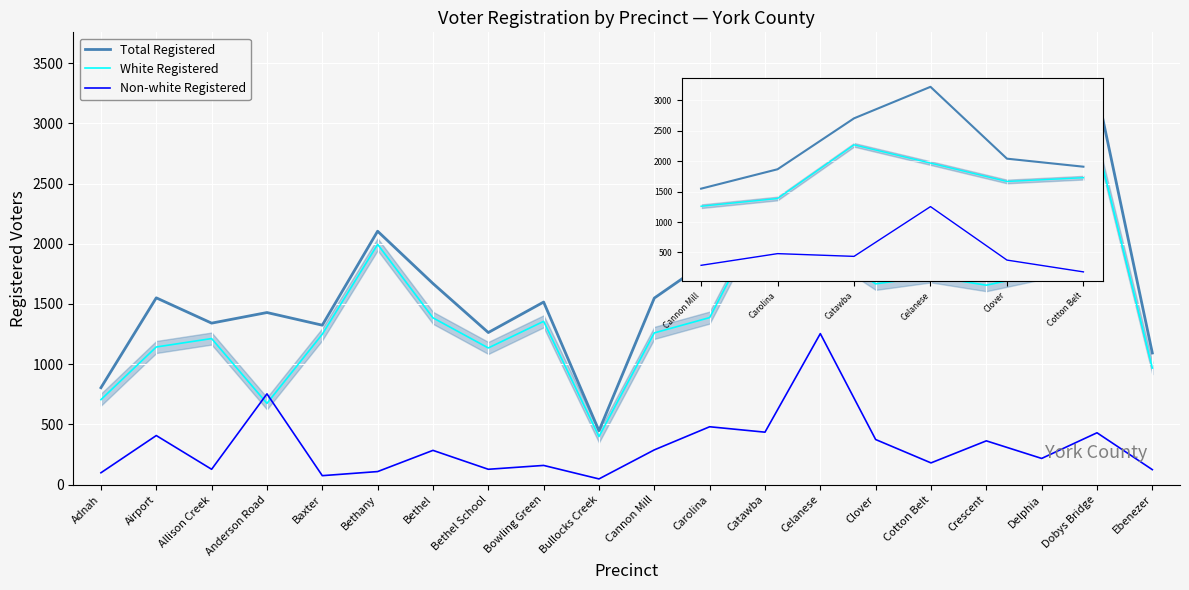

List the series in order of their peak value, highest first.

Total Registered, White Registered, Non-white Registered